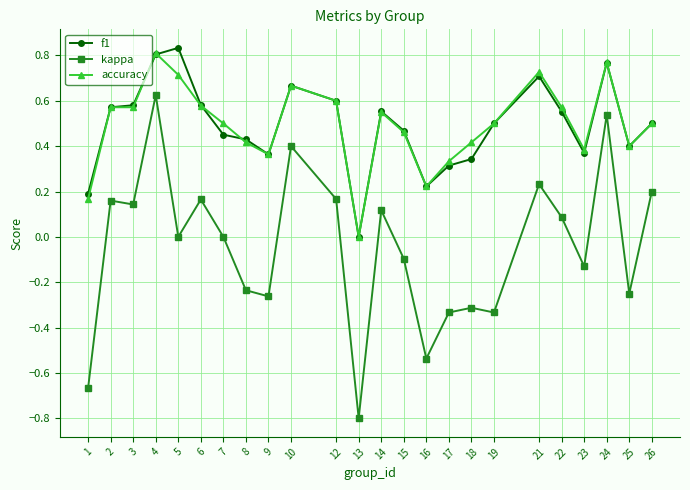

True or false: f1 has a value of 0.3 at 6.

False